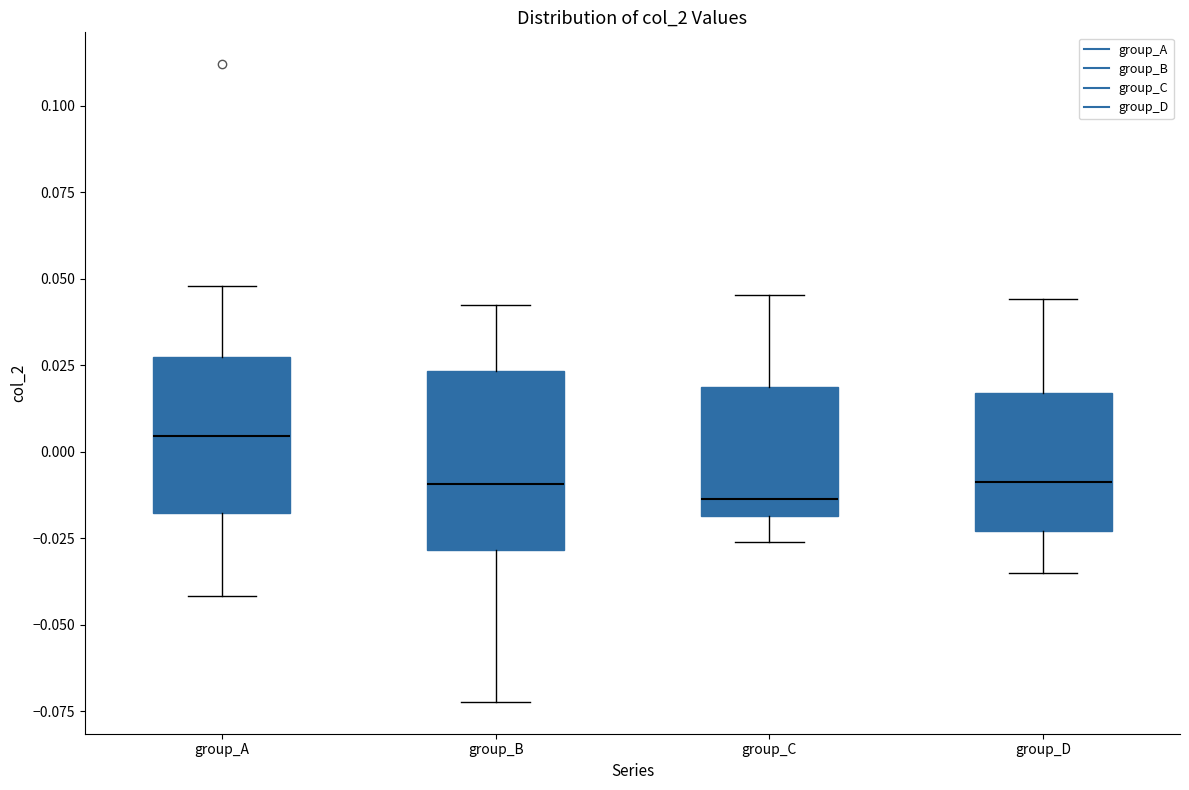

Which box's median line is the highest?

group_A